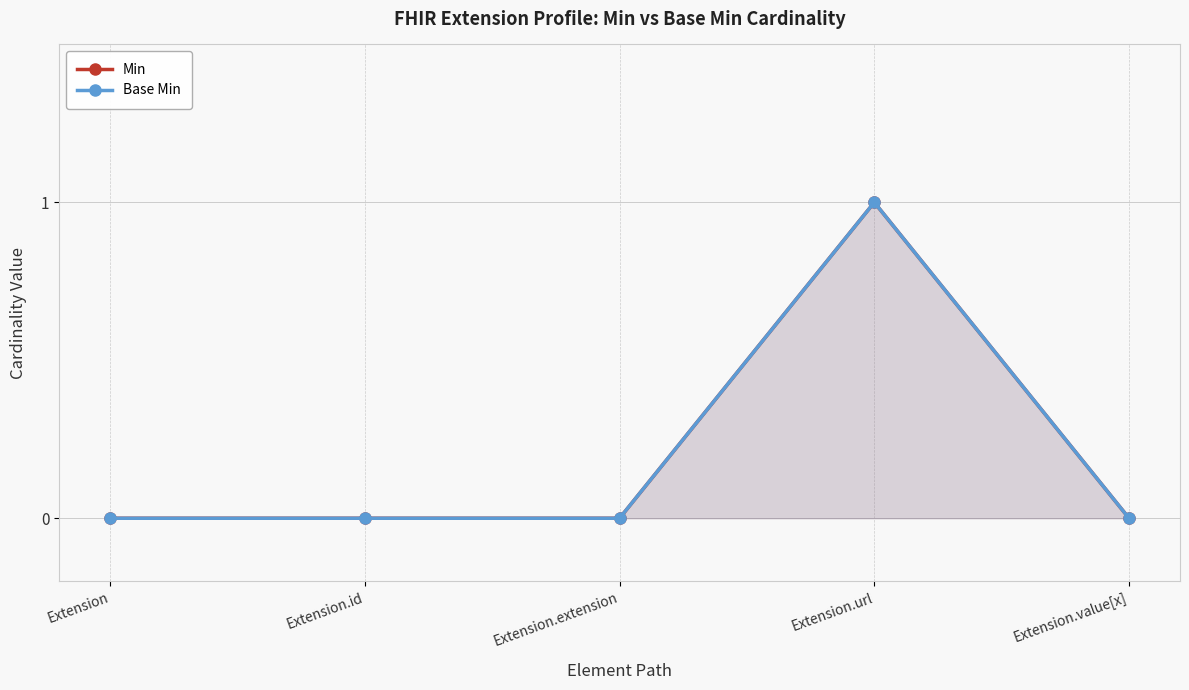

What are all the series names shown in the legend?

Min, Base Min